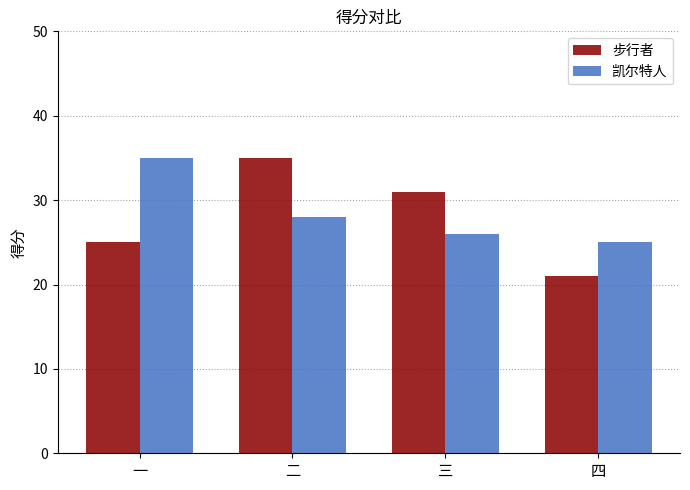

Which series has the largest total across all categories?

凯尔特人